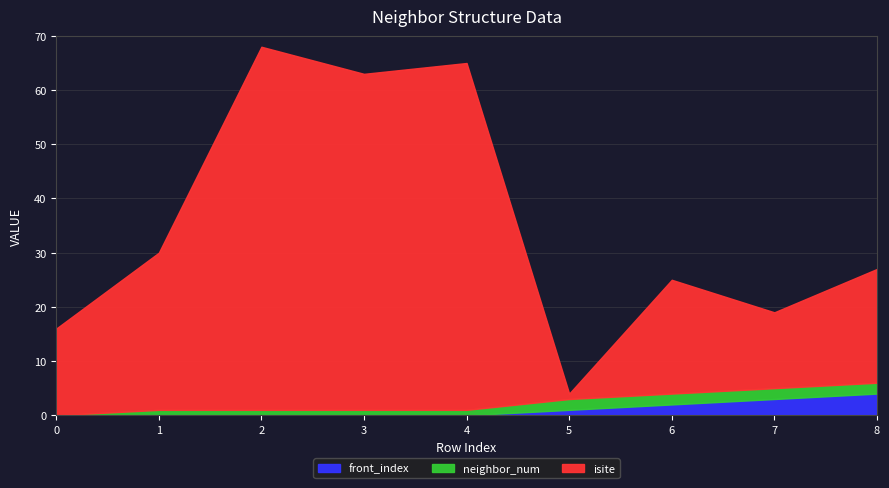

What are all the series names shown in the legend?

front_index, neighbor_num, isite